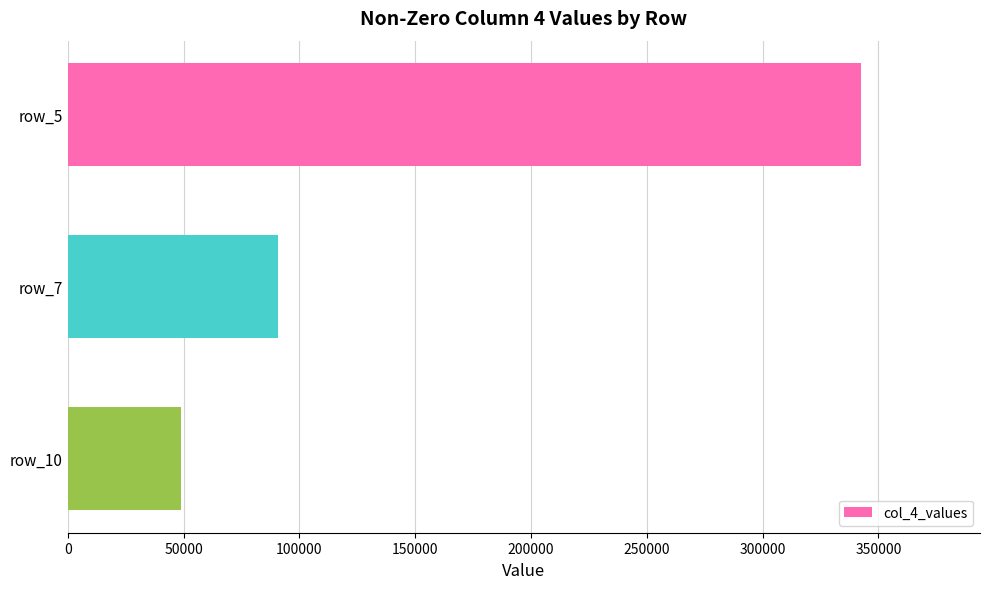

How many distinct data groups are displayed?

1